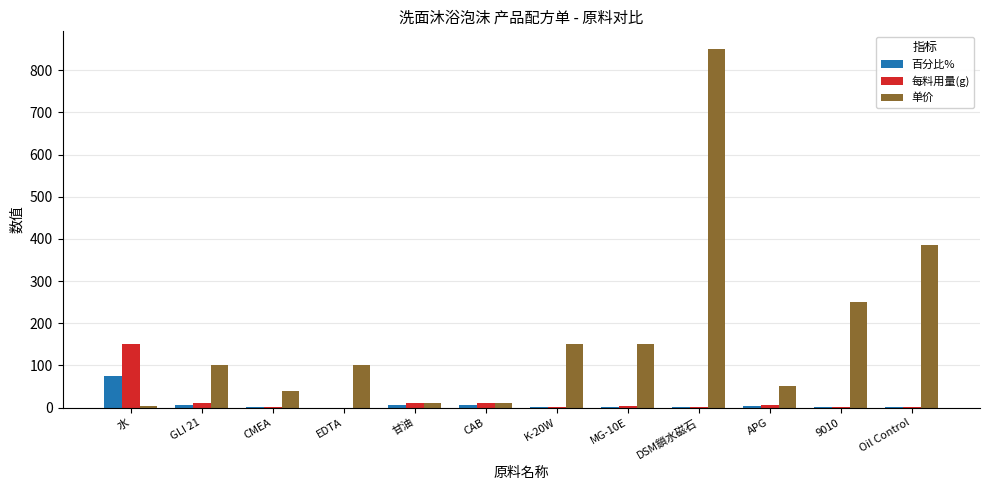

Is it true that 百分比% equals 76.0 at 水?

True